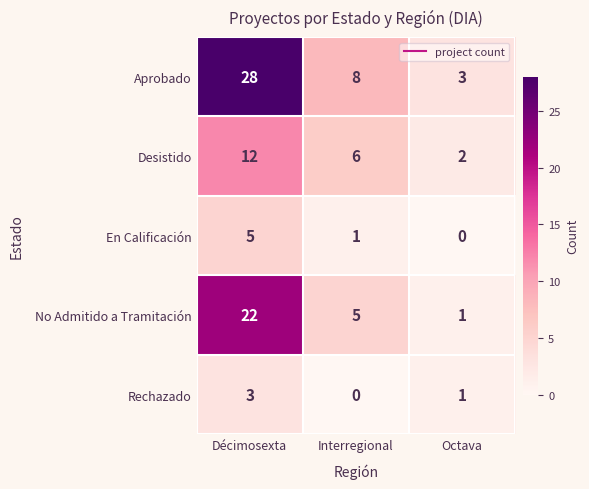

List the series in order of their peak value, lowest first.

Rechazado, En Calificación, Desistido, No Admitido a Tramitación, Aprobado